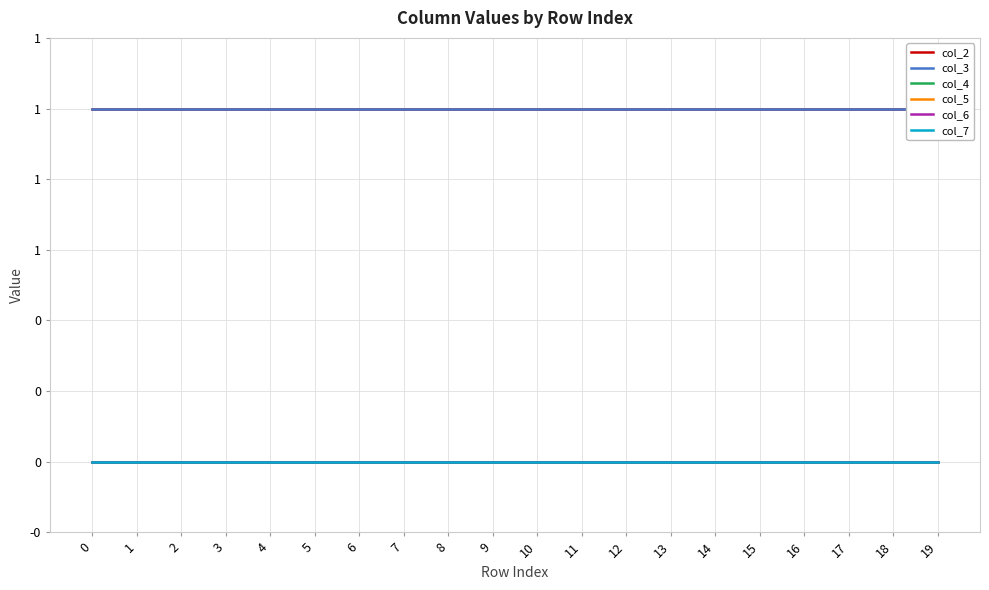

True or false: col_3 has more than 0 interior local peaks.

False